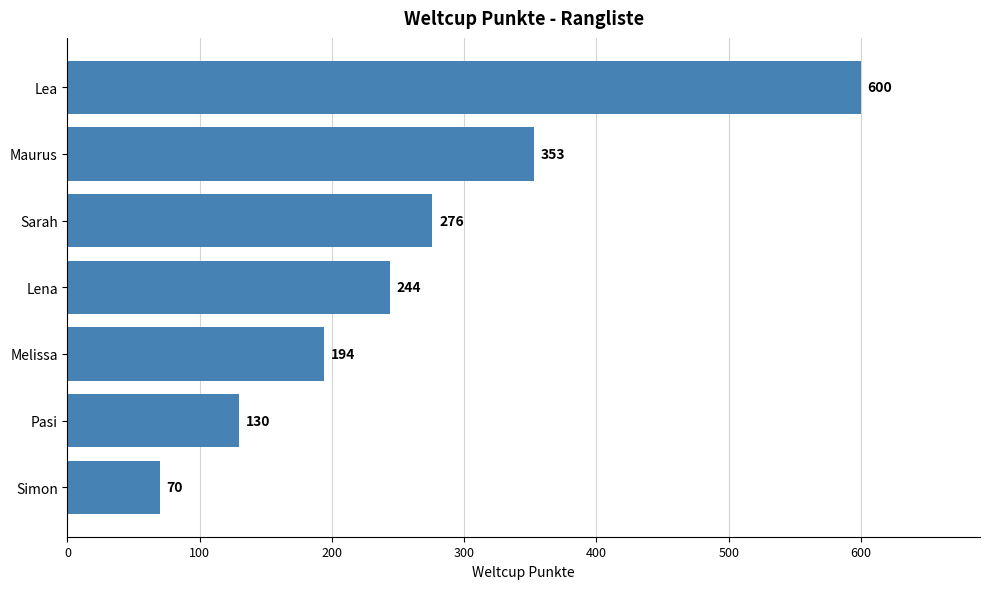

What is the sum of all values?

1867